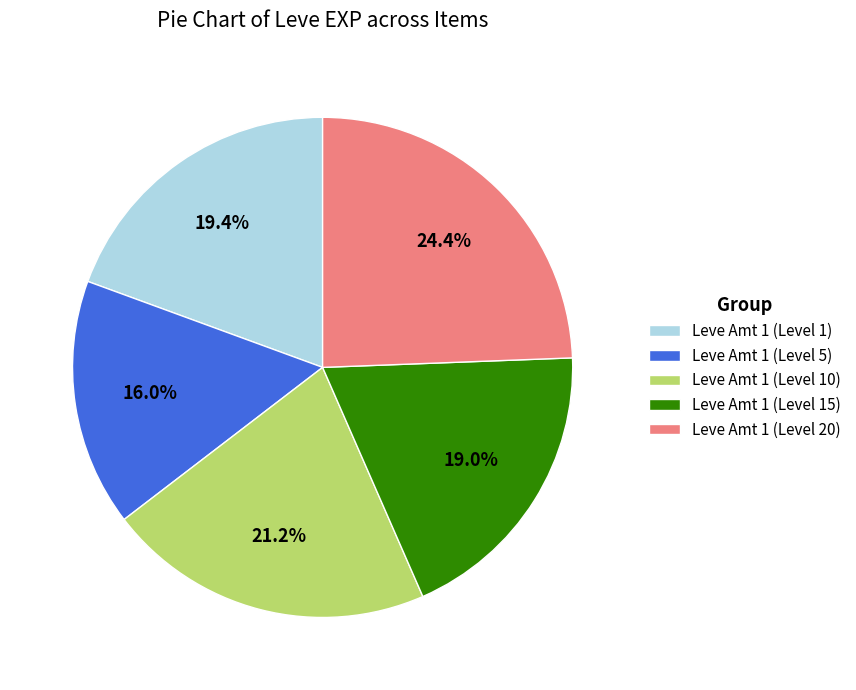

Between Leve Amt 1 (Level 1) and Leve Amt 1 (Level 5), which is larger?

Leve Amt 1 (Level 1)